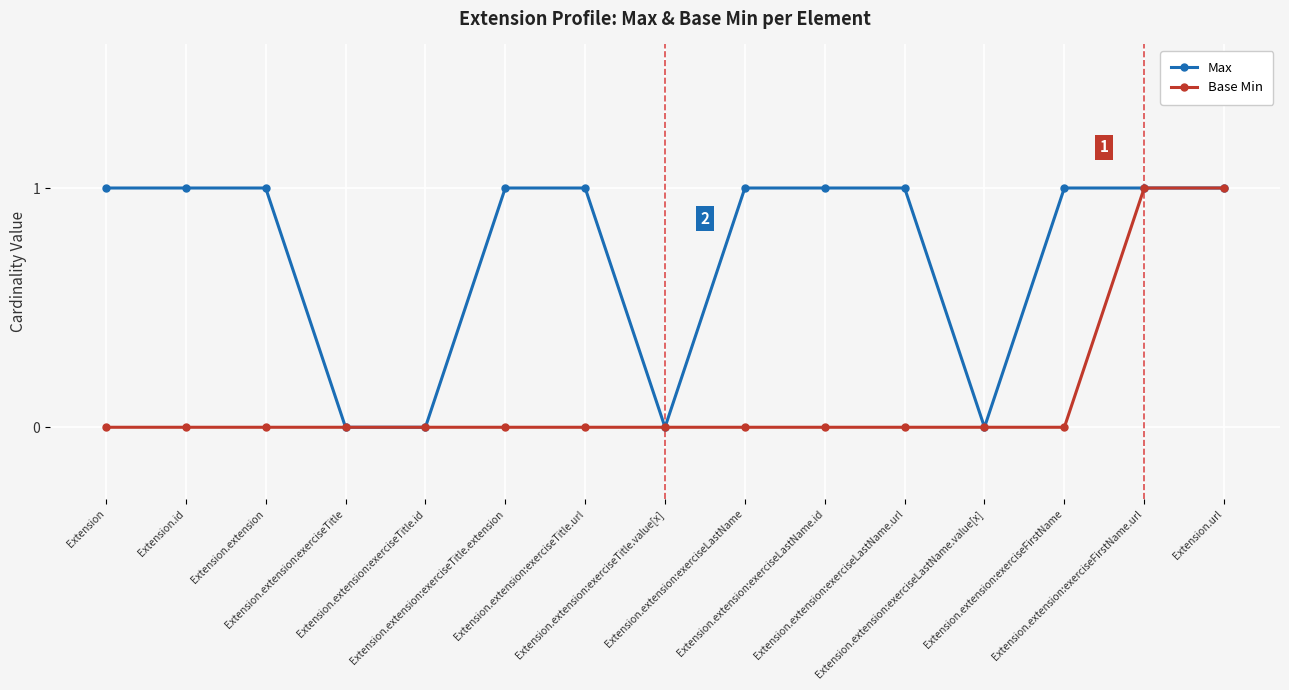

Is this an area chart (filled region under the line)?

No